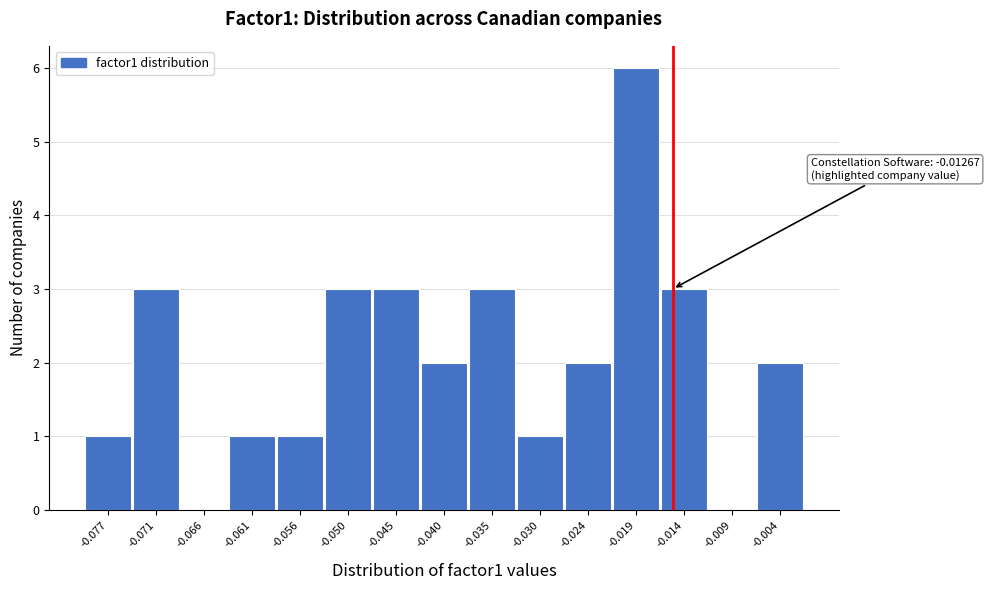

Reading right to left, list all the values displayed in this chart.

-0.004=2	-0.009=0	-0.014=3	-0.019=6	-0.024=2	-0.030=1	-0.035=3	-0.040=2	-0.045=3	-0.050=3	-0.056=1	-0.061=1	-0.066=0	-0.071=3	-0.077=1